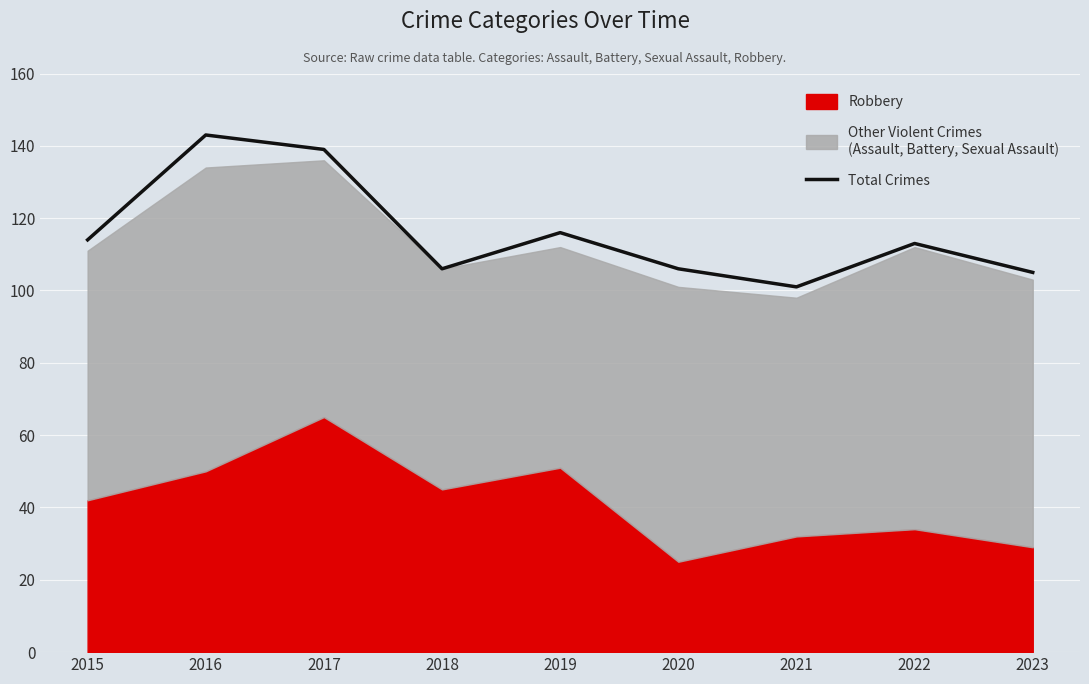

Which category has the highest value in the Total Crimes series?

2016